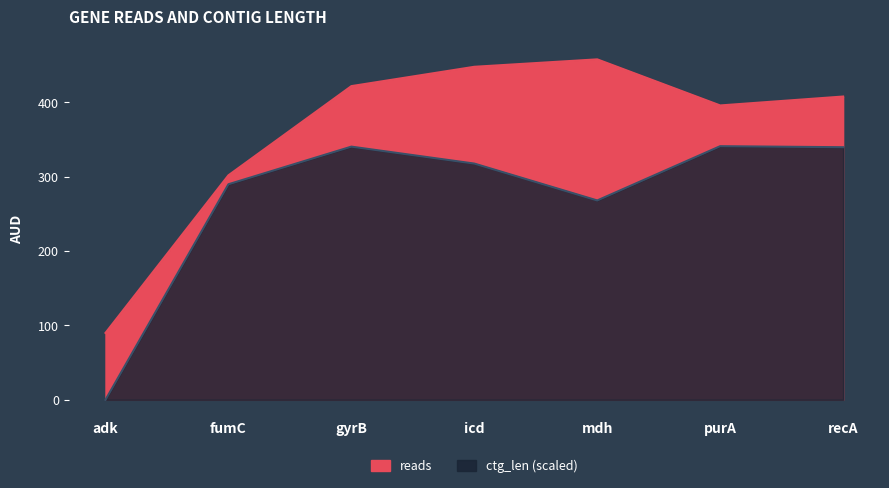

True or false: ctg_len and reads intersect in this chart.

False